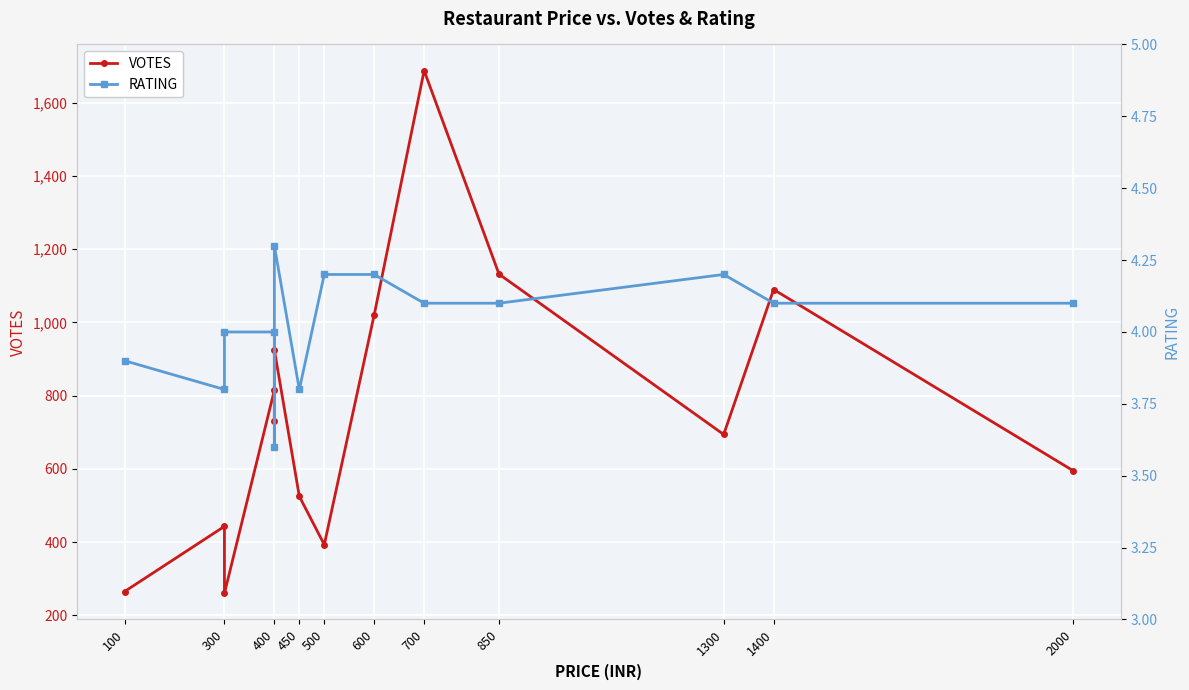

What is the sum of all VOTES values?

10578.0